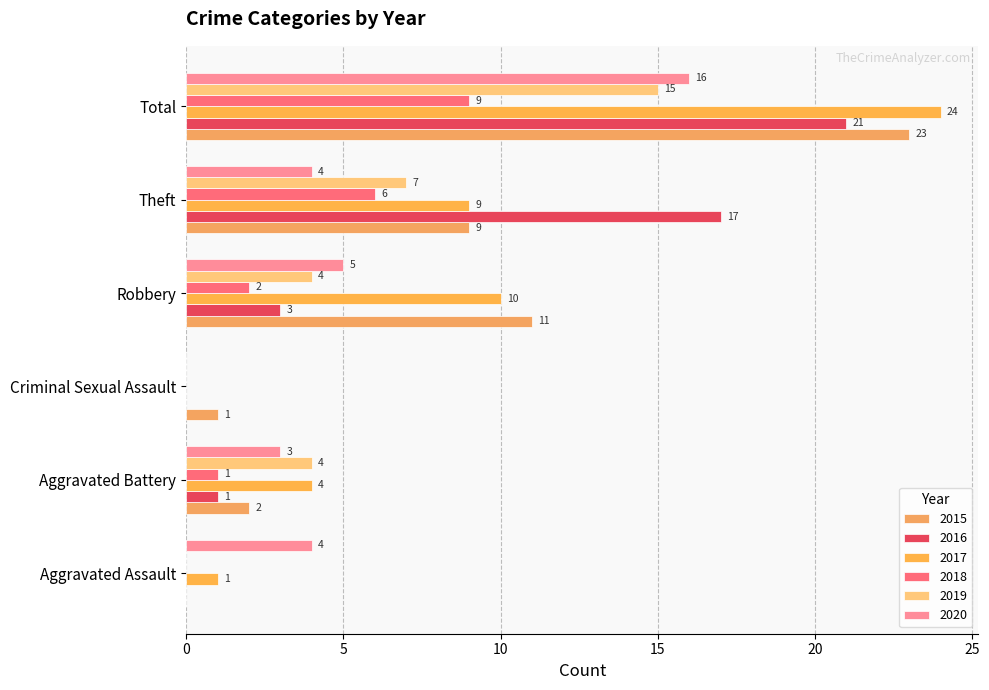

How many values in 2020 are above zero?

5